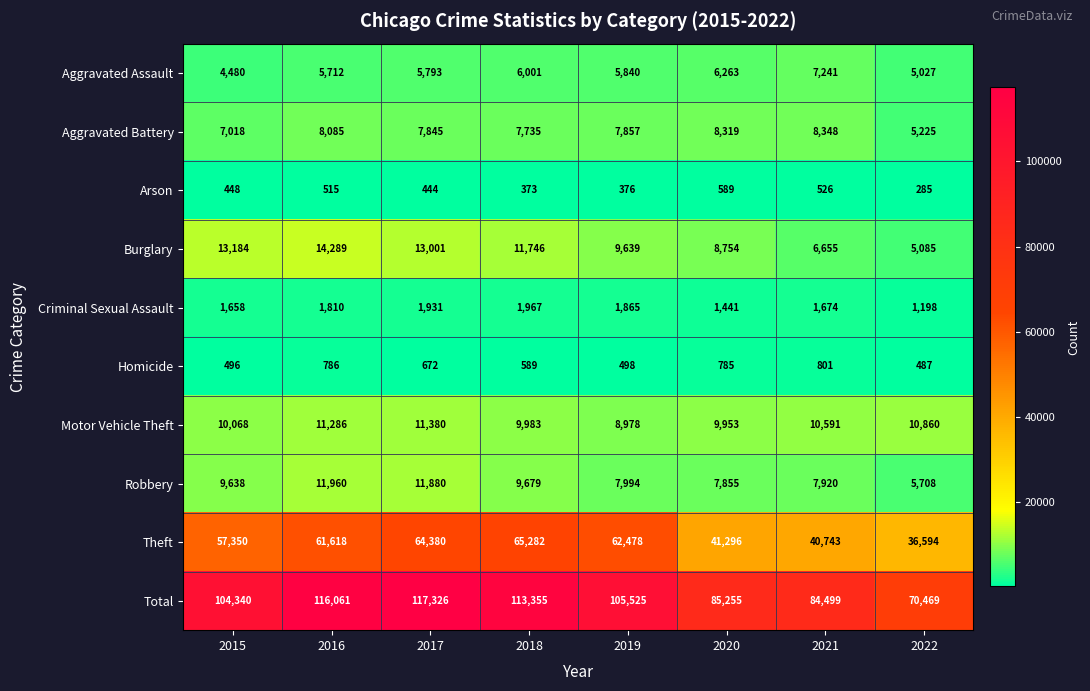

The Arson series shows 589 at 2020. True or false?

True